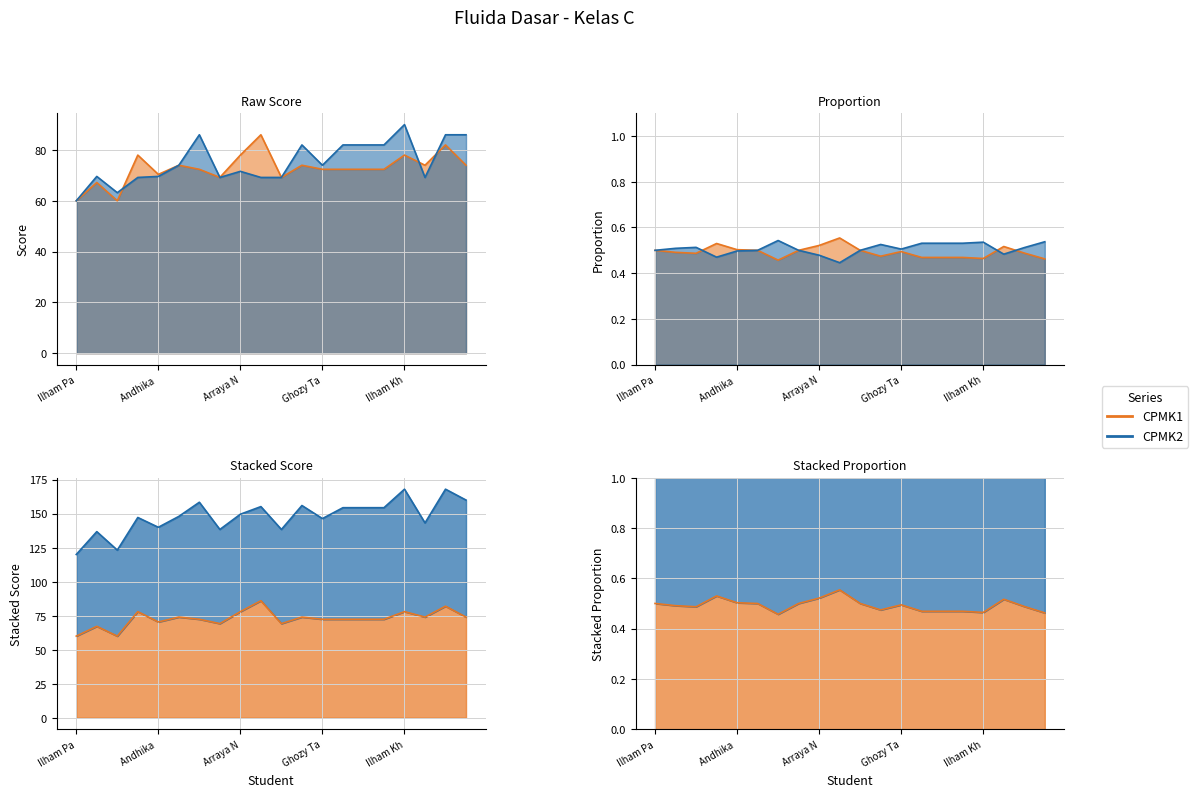

How many values in the CPMK1 series are below 72?

6